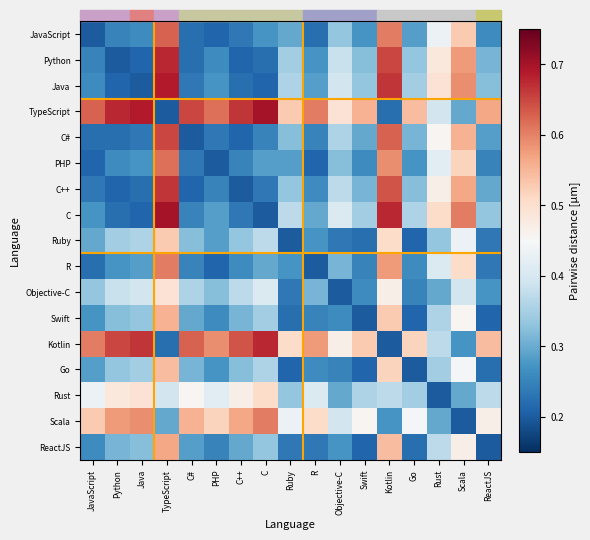

Reading left to right, list all the values displayed in this chart.

JavaScript: JavaScript=0.2	Python=0.2	Java=0.3	TypeScript=0.6	C#=0.2	PHP=0.2	C++=0.2	C=0.3	Ruby=0.3	R=0.2	Objective-C=0.3	Swift=0.3	Kotlin=0.6	Go=0.3	Rust=0.4	Scala=0.5	ReactJS=0.3
Python: JavaScript=0.2	Python=0.2	Java=0.2	TypeScript=0.7	C#=0.2	PHP=0.3	C++=0.2	C=0.2	Ruby=0.3	R=0.3	Objective-C=0.4	Swift=0.3	Kotlin=0.7	Go=0.3	Rust=0.5	Scala=0.6	ReactJS=0.3
Java: JavaScript=0.3	Python=0.2	Java=0.2	TypeScript=0.7	C#=0.2	PHP=0.3	C++=0.2	C=0.2	Ruby=0.4	R=0.3	Objective-C=0.4	Swift=0.3	Kotlin=0.7	Go=0.3	Rust=0.5	Scala=0.6	ReactJS=0.3
TypeScript: JavaScript=0.6	Python=0.7	Java=0.7	TypeScript=0.2	C#=0.7	PHP=0.6	C++=0.7	C=0.7	Ruby=0.5	R=0.6	Objective-C=0.5	Swift=0.6	Kotlin=0.2	Go=0.5	Rust=0.4	Scala=0.3	ReactJS=0.6
C#: JavaScript=0.2	Python=0.2	Java=0.2	TypeScript=0.7	C#=0.2	PHP=0.2	C++=0.2	C=0.2	Ruby=0.3	R=0.2	Objective-C=0.4	Swift=0.3	Kotlin=0.6	Go=0.3	Rust=0.5	Scala=0.6	ReactJS=0.3
PHP: JavaScript=0.2	Python=0.3	Java=0.3	TypeScript=0.6	C#=0.2	PHP=0.2	C++=0.2	C=0.3	Ruby=0.3	R=0.2	Objective-C=0.3	Swift=0.3	Kotlin=0.6	Go=0.3	Rust=0.4	Scala=0.5	ReactJS=0.2
C++: JavaScript=0.2	Python=0.2	Java=0.2	TypeScript=0.7	C#=0.2	PHP=0.2	C++=0.2	C=0.2	Ruby=0.3	R=0.3	Objective-C=0.4	Swift=0.3	Kotlin=0.6	Go=0.3	Rust=0.5	Scala=0.6	ReactJS=0.3
C: JavaScript=0.3	Python=0.2	Java=0.2	TypeScript=0.7	C#=0.2	PHP=0.3	C++=0.2	C=0.2	Ruby=0.4	R=0.3	Objective-C=0.4	Swift=0.3	Kotlin=0.7	Go=0.4	Rust=0.5	Scala=0.6	ReactJS=0.3
Ruby: JavaScript=0.3	Python=0.3	Java=0.4	TypeScript=0.5	C#=0.3	PHP=0.3	C++=0.3	C=0.4	Ruby=0.2	R=0.3	Objective-C=0.2	Swift=0.2	Kotlin=0.5	Go=0.2	Rust=0.3	Scala=0.4	ReactJS=0.2
R: JavaScript=0.2	Python=0.3	Java=0.3	TypeScript=0.6	C#=0.2	PHP=0.2	C++=0.3	C=0.3	Ruby=0.3	R=0.2	Objective-C=0.3	Swift=0.2	Kotlin=0.6	Go=0.3	Rust=0.4	Scala=0.5	ReactJS=0.2
Objective-C: JavaScript=0.3	Python=0.4	Java=0.4	TypeScript=0.5	C#=0.4	PHP=0.3	C++=0.4	C=0.4	Ruby=0.2	R=0.3	Objective-C=0.2	Swift=0.3	Kotlin=0.5	Go=0.2	Rust=0.3	Scala=0.4	ReactJS=0.3
Swift: JavaScript=0.3	Python=0.3	Java=0.3	TypeScript=0.6	C#=0.3	PHP=0.3	C++=0.3	C=0.3	Ruby=0.2	R=0.2	Objective-C=0.3	Swift=0.2	Kotlin=0.5	Go=0.2	Rust=0.4	Scala=0.5	ReactJS=0.2
Kotlin: JavaScript=0.6	Python=0.7	Java=0.7	TypeScript=0.2	C#=0.6	PHP=0.6	C++=0.6	C=0.7	Ruby=0.5	R=0.6	Objective-C=0.5	Swift=0.5	Kotlin=0.2	Go=0.5	Rust=0.4	Scala=0.3	ReactJS=0.5
Go: JavaScript=0.3	Python=0.3	Java=0.3	TypeScript=0.5	C#=0.3	PHP=0.3	C++=0.3	C=0.4	Ruby=0.2	R=0.3	Objective-C=0.2	Swift=0.2	Kotlin=0.5	Go=0.2	Rust=0.3	Scala=0.4	ReactJS=0.2
Rust: JavaScript=0.4	Python=0.5	Java=0.5	TypeScript=0.4	C#=0.5	PHP=0.4	C++=0.5	C=0.5	Ruby=0.3	R=0.4	Objective-C=0.3	Swift=0.4	Kotlin=0.4	Go=0.3	Rust=0.2	Scala=0.3	ReactJS=0.4
Scala: JavaScript=0.5	Python=0.6	Java=0.6	TypeScript=0.3	C#=0.6	PHP=0.5	C++=0.6	C=0.6	Ruby=0.4	R=0.5	Objective-C=0.4	Swift=0.5	Kotlin=0.3	Go=0.4	Rust=0.3	Scala=0.2	ReactJS=0.5
ReactJS: JavaScript=0.3	Python=0.3	Java=0.3	TypeScript=0.6	C#=0.3	PHP=0.2	C++=0.3	C=0.3	Ruby=0.2	R=0.2	Objective-C=0.3	Swift=0.2	Kotlin=0.5	Go=0.2	Rust=0.4	Scala=0.5	ReactJS=0.2